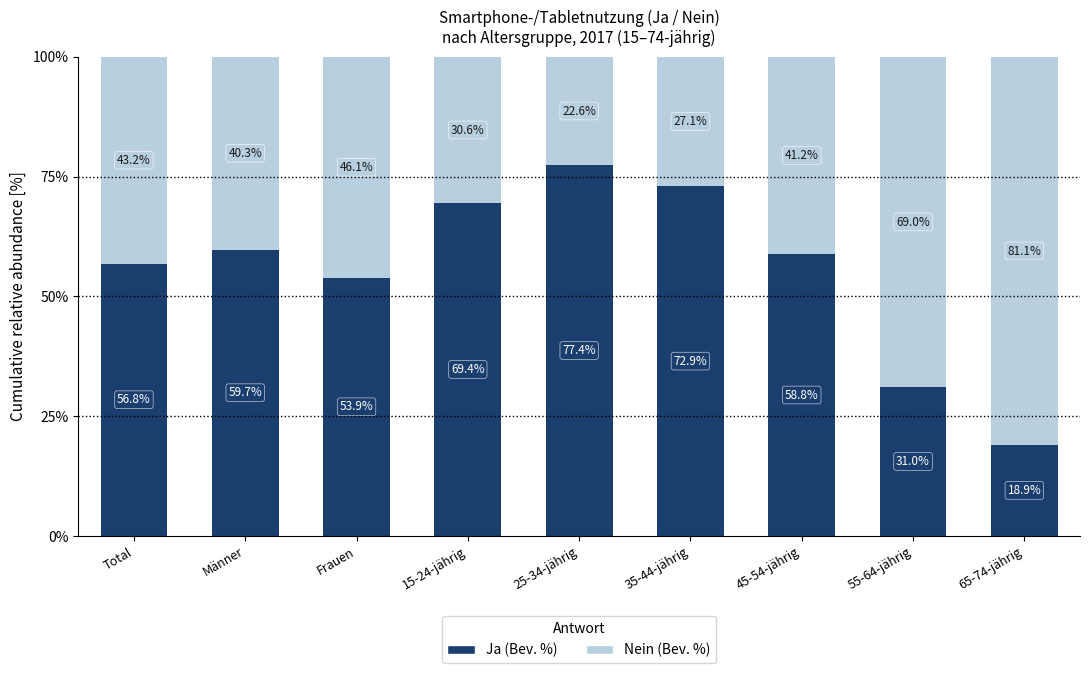

The Ja (Bev. %) series shows 56.8 at Total. True or false?

True